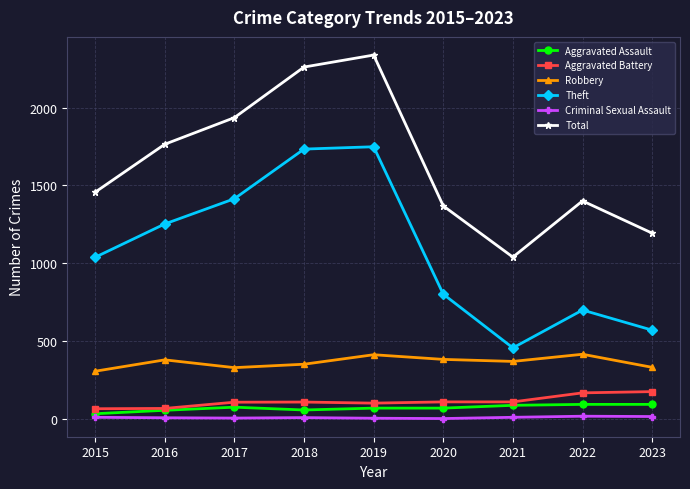

Rank the series at 2021 from lowest to highest value.

Criminal Sexual Assault, Aggravated Assault, Aggravated Battery, Robbery, Theft, Total